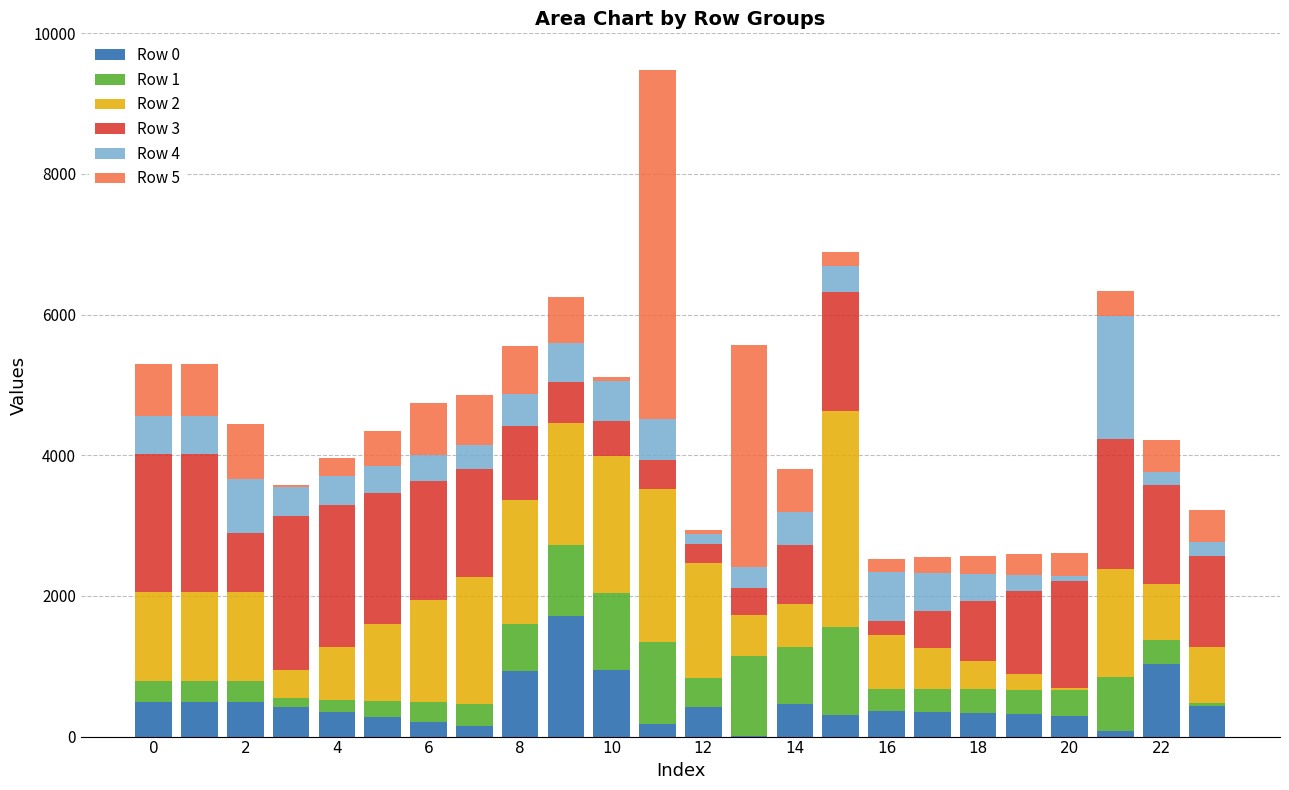

What is the maximum value for Row 0?

1708.0